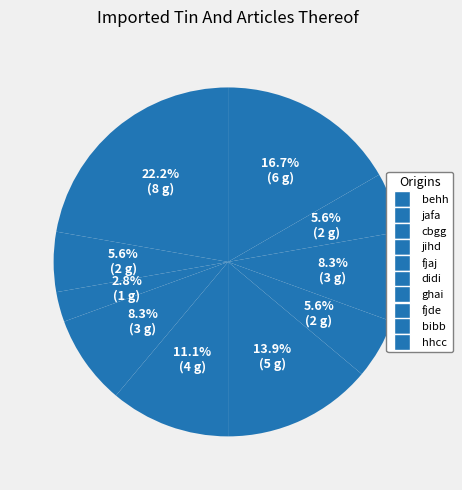

To the nearest percent, what portion does cbgg represent?

3%